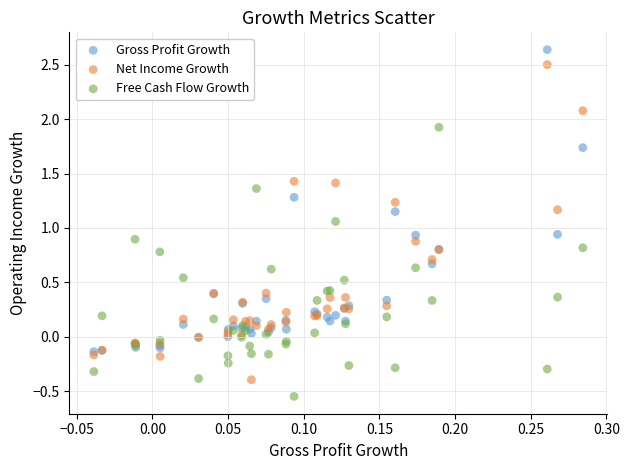

What are all the series names shown in the legend?

Gross Profit Growth, Net Income Growth, Free Cash Flow Growth